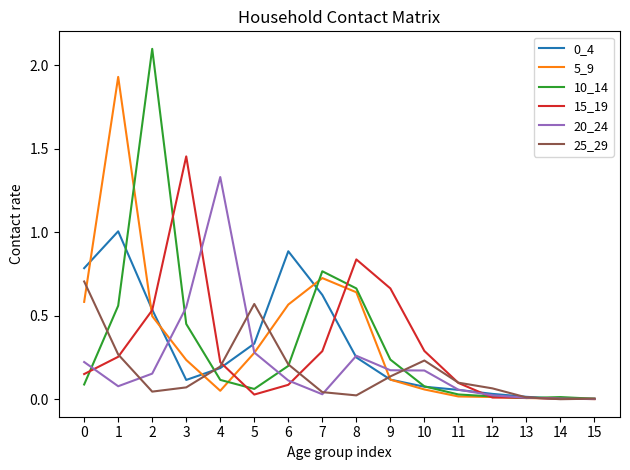

Which series has the widest spread of values?

10_14